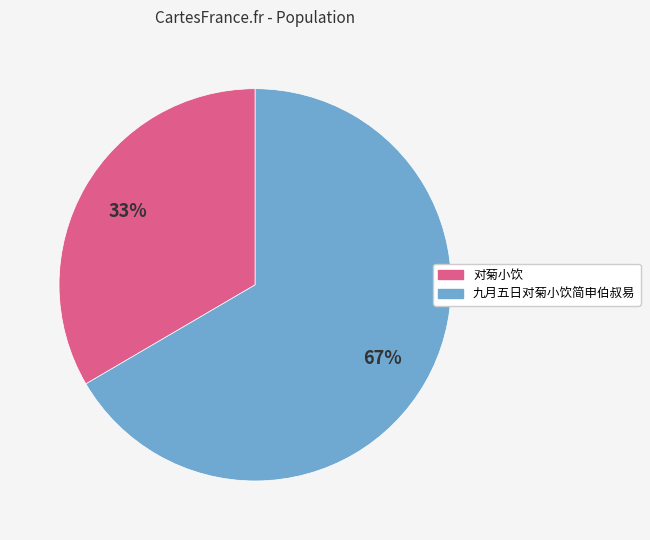

Which has a higher value, 对菊小饮 or 九月五日对菊小饮简申伯叔易?

九月五日对菊小饮简申伯叔易